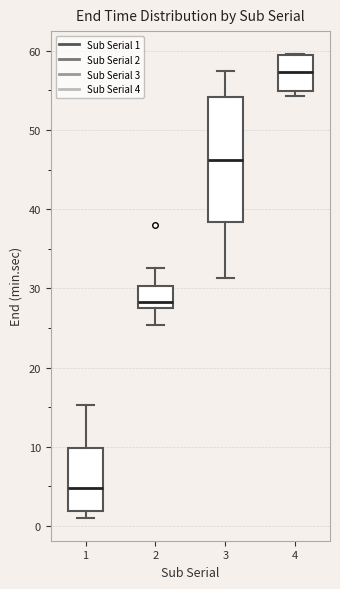

Reading left to right, transcribe this box plot: for each box, give where its median line is, the range the box spans, and where its two whiskers end, as read against the y-axis. The values are not printed on the chart, so give them approximately, as read against the axis.

1: median 5, box 2 to 10, whiskers 1 to 15
2: median 28, box 27 to 30, whiskers 25 to 33
3: median 46, box 38 to 54, whiskers 31 to 58
4: median 57, box 55 to 59, whiskers 54 to 60